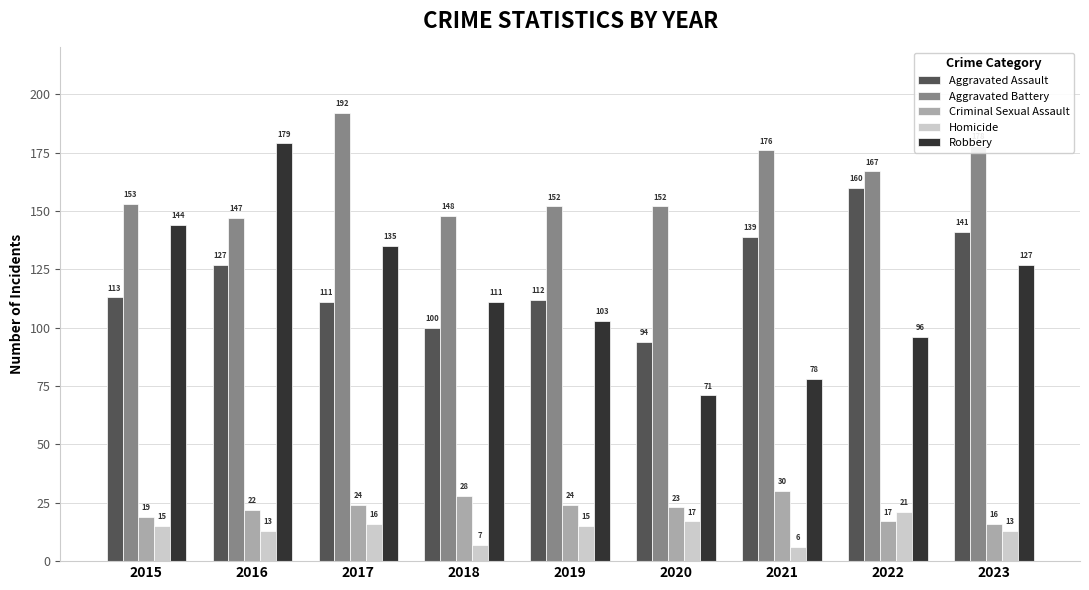

What is the total value across all series at 2020?

357